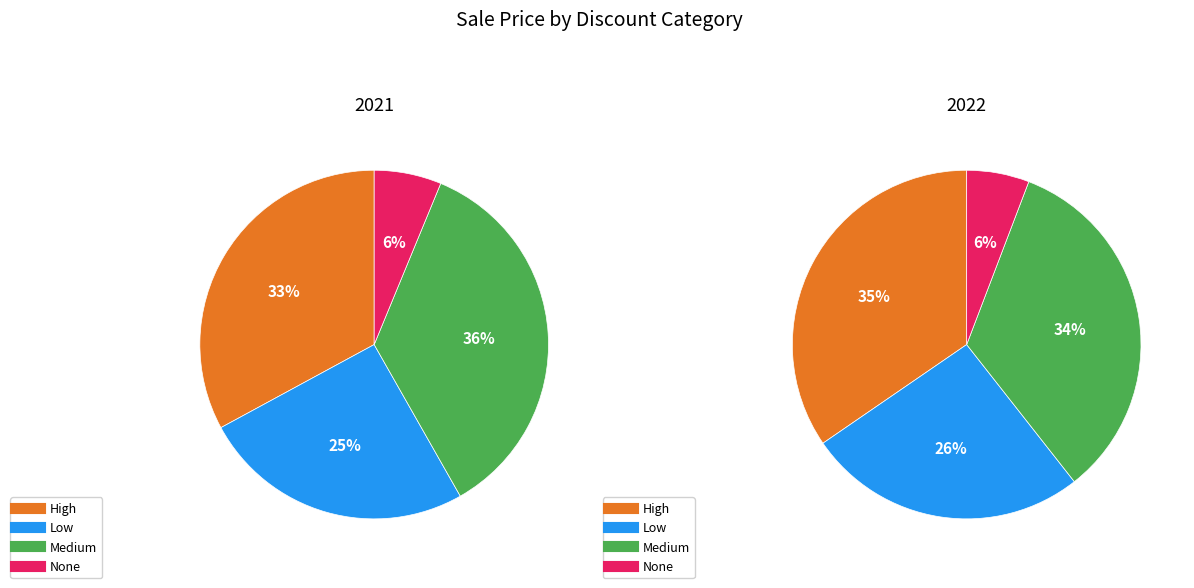

To the nearest percent, what is the average slice percentage?

25%